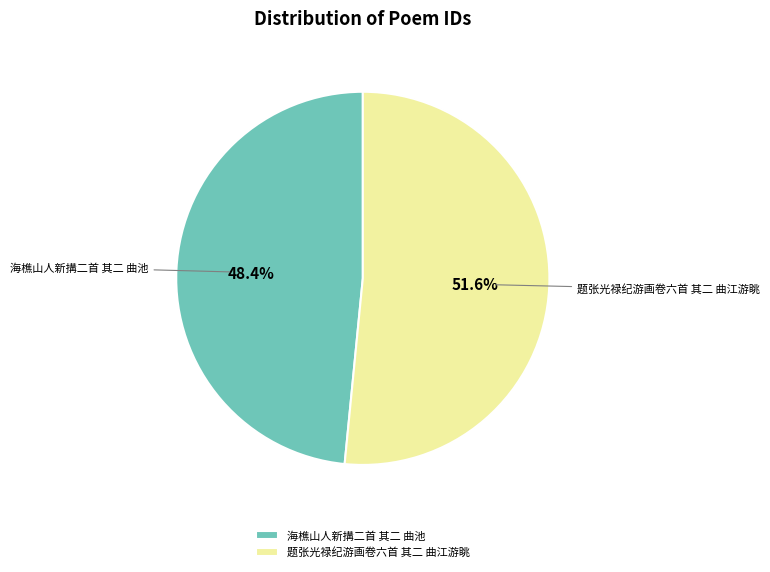

Count the number of slices in the pie.

2